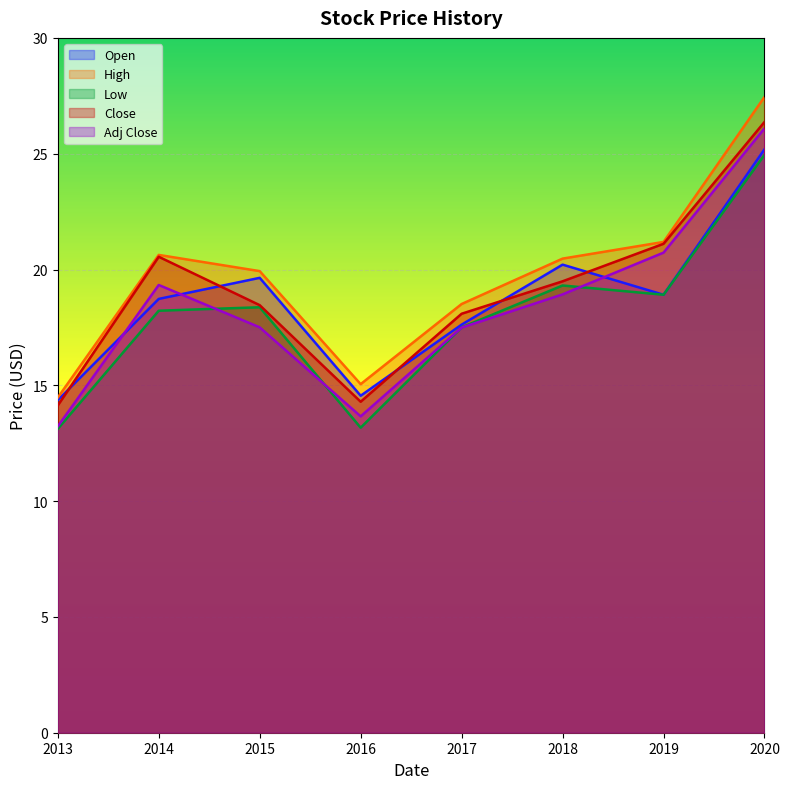

At which category is the sum across all series the highest?

2020